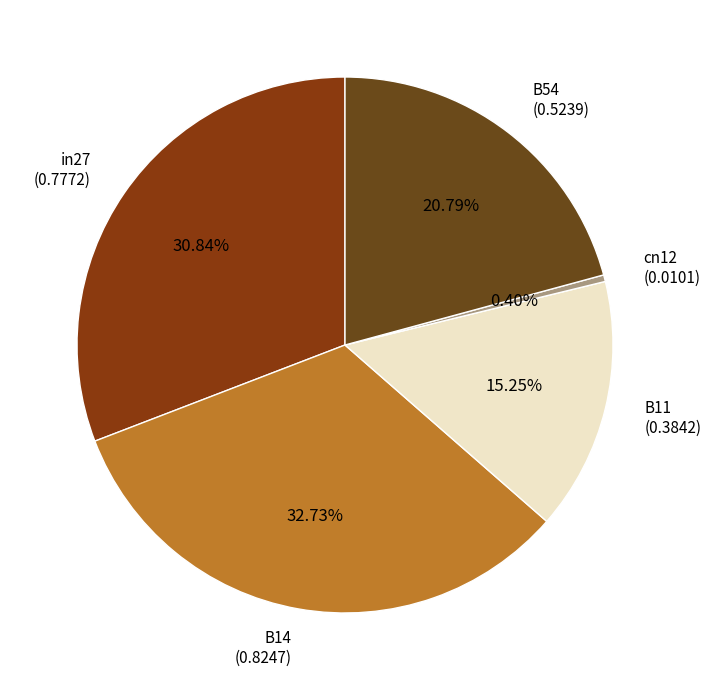

What is the smallest slice in the pie chart?

cn12